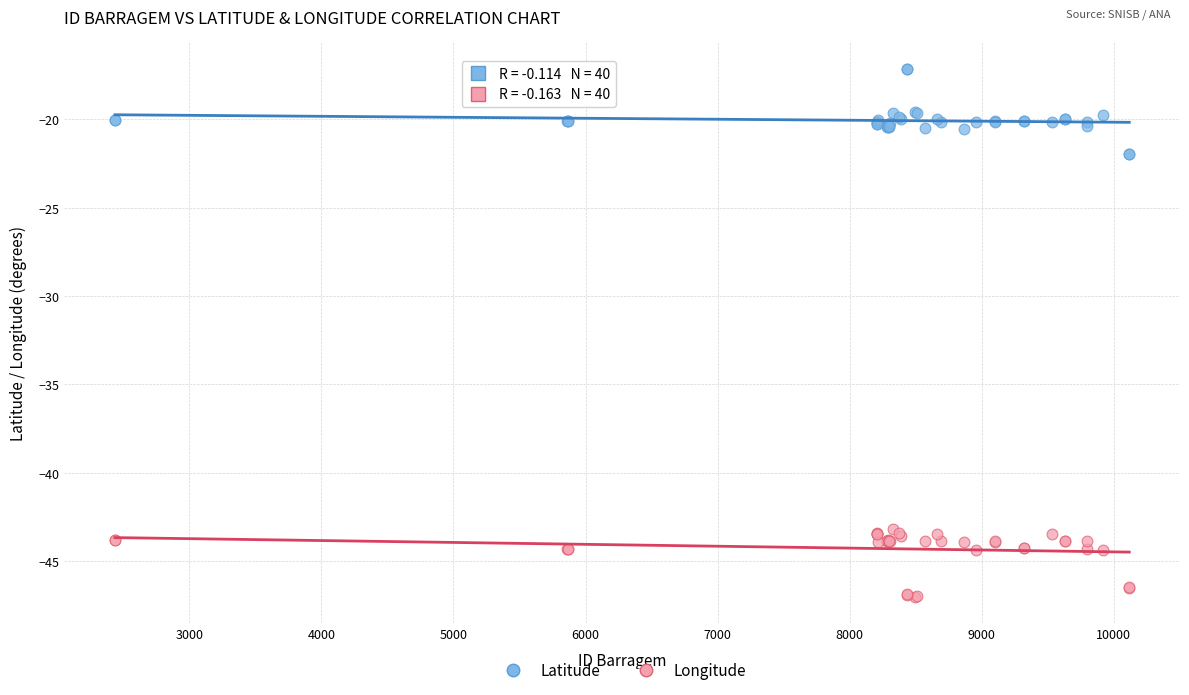

Which series has the largest Y range (max minus min)?

Latitude